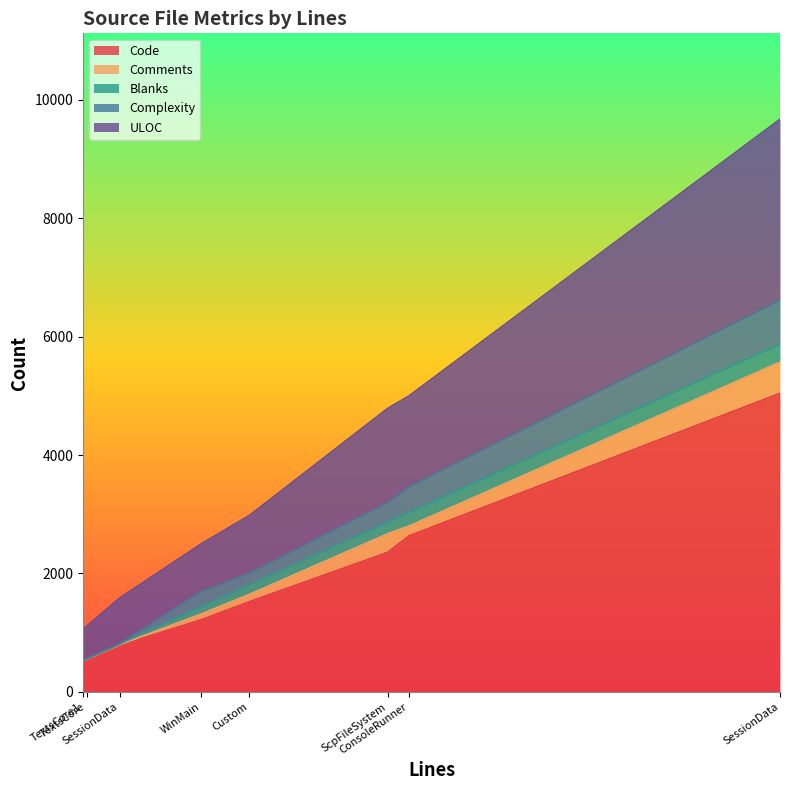

Where is the first local minimum for Blanks?

TextsCore1.rc